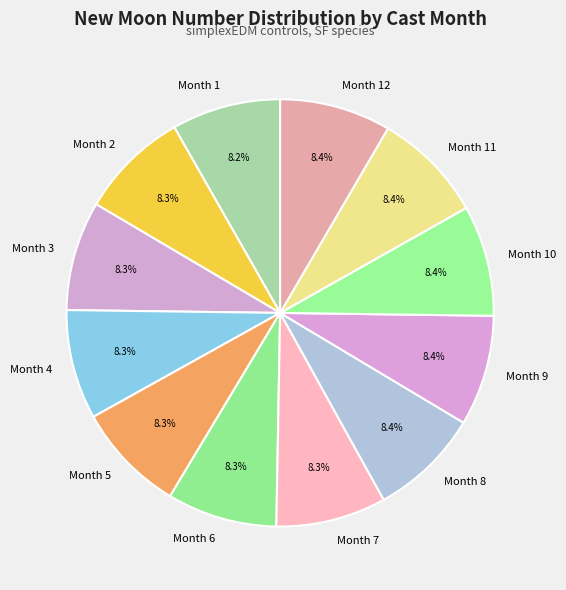

How many slices are in this pie chart?

12